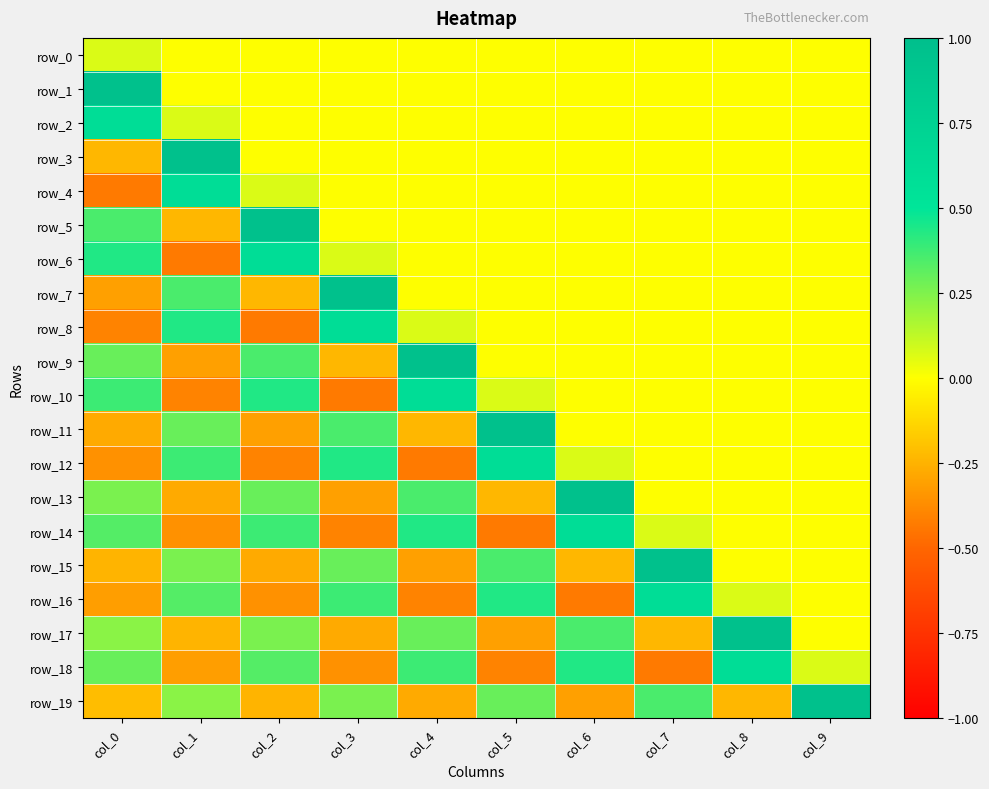

The value of row_16 at col_3 is 0.1. True or false?

False